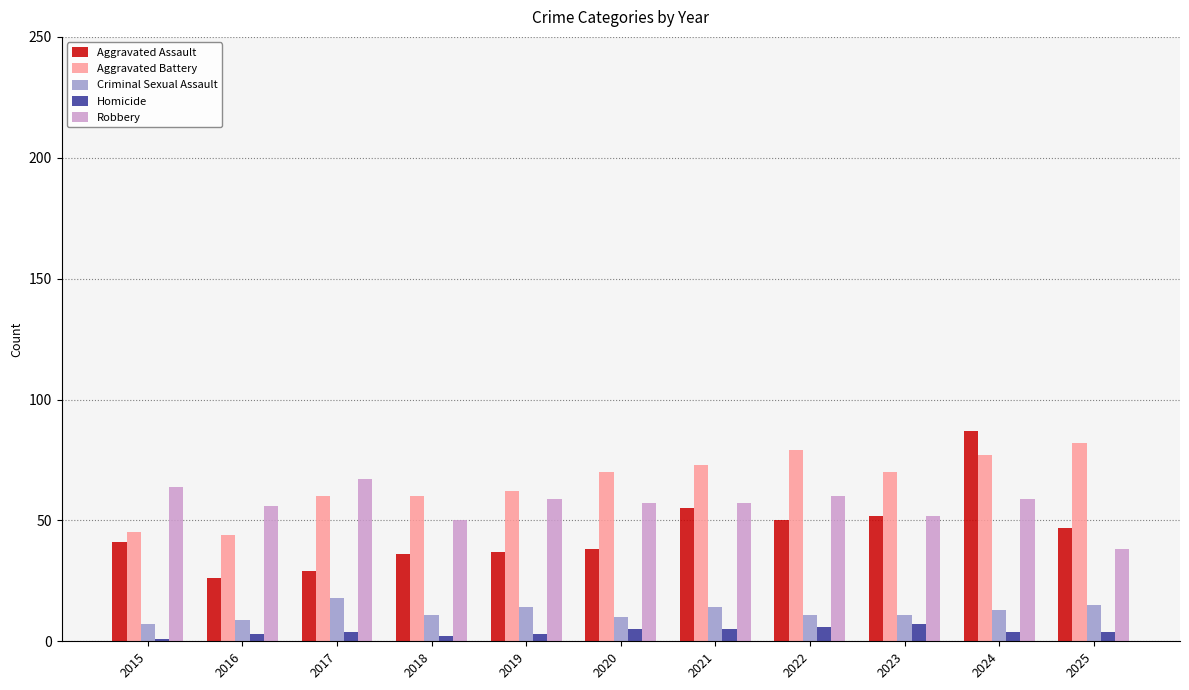

Reading right to left, what are all the values shown in this chart?

Aggravated Assault: 2025=47	2024=87	2023=52	2022=50	2021=55	2020=38	2019=37	2018=36	2017=29	2016=26	2015=41
Aggravated Battery: 2025=82	2024=77	2023=70	2022=79	2021=73	2020=70	2019=62	2018=60	2017=60	2016=44	2015=45
Criminal Sexual Assault: 2025=15	2024=13	2023=11	2022=11	2021=14	2020=10	2019=14	2018=11	2017=18	2016=9	2015=7
Homicide: 2025=4	2024=4	2023=7	2022=6	2021=5	2020=5	2019=3	2018=2	2017=4	2016=3	2015=1
Robbery: 2025=38	2024=59	2023=52	2022=60	2021=57	2020=57	2019=59	2018=50	2017=67	2016=56	2015=64